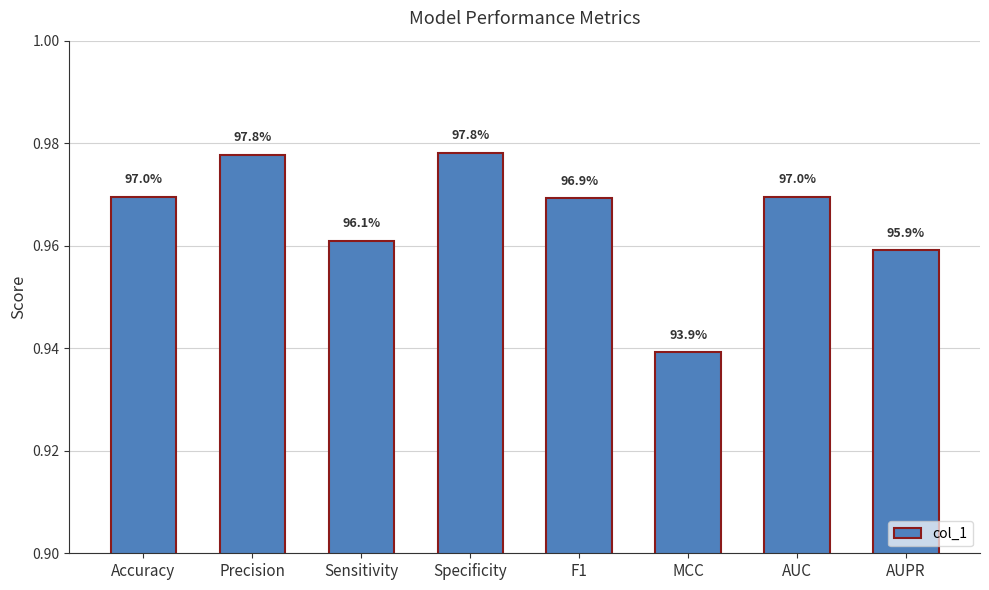

What is the approximate value at Sensitivity?

1.0